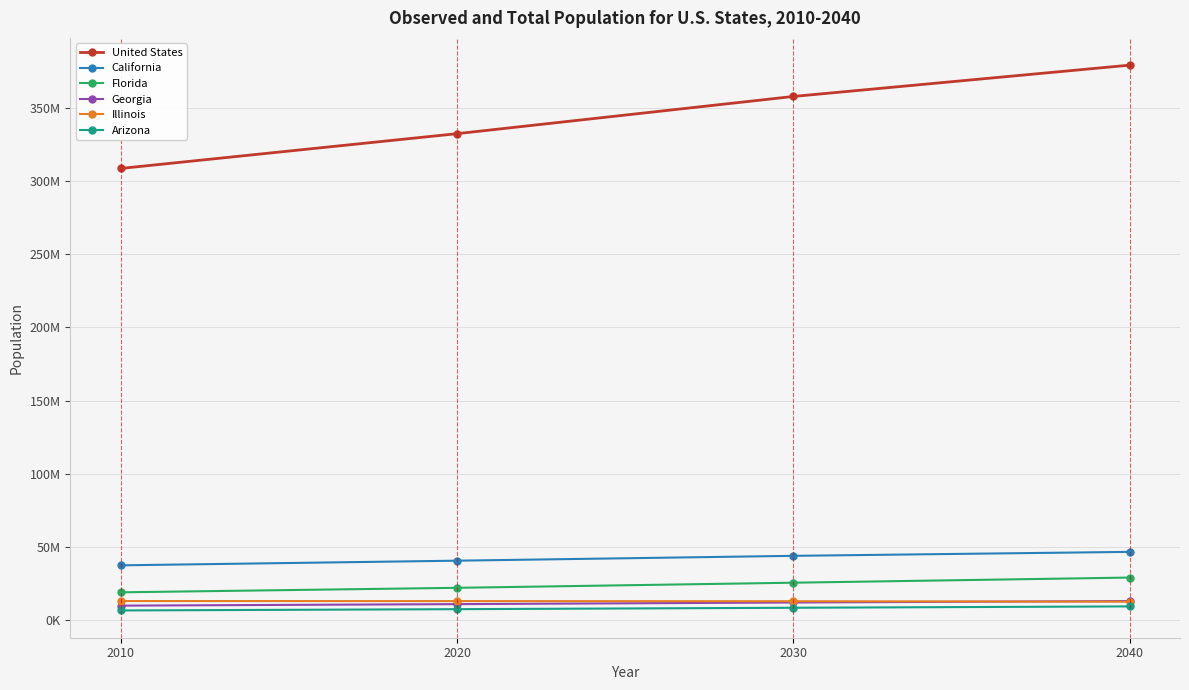

Is this an area chart (filled region under the line)?

No